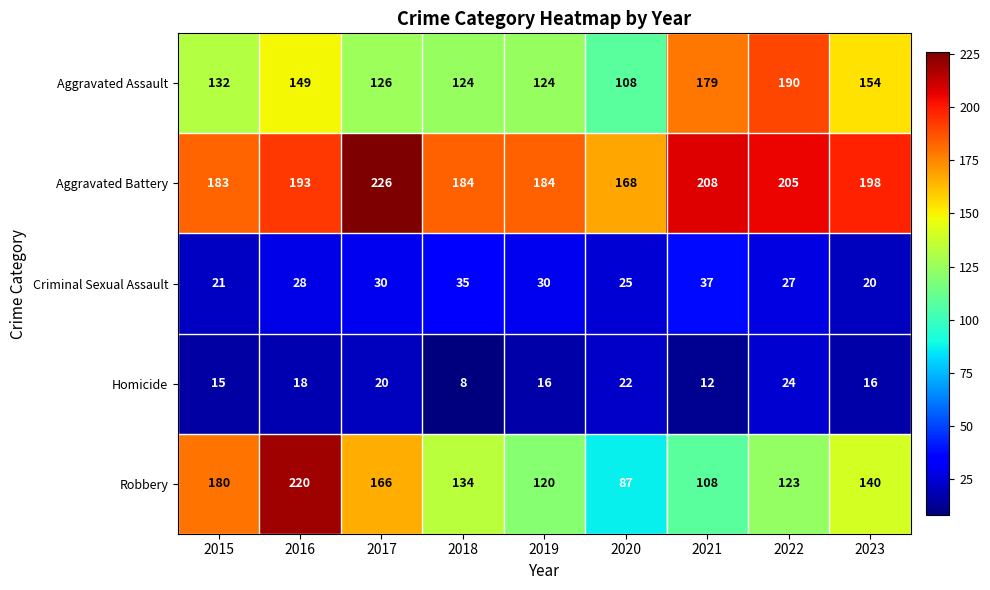

True or false: Homicide has a value of 34 at 2020.

False